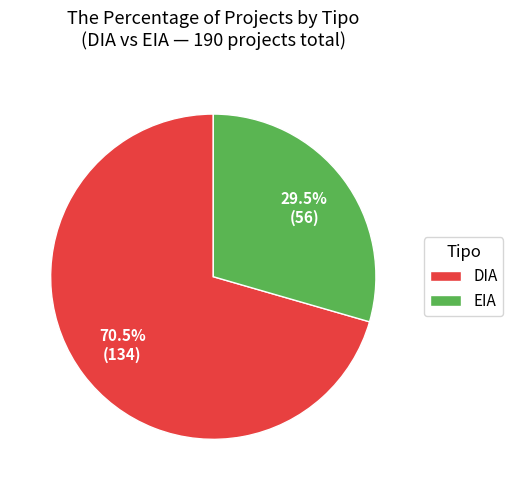

Is there any slice that represents more than half of the pie?

Yes